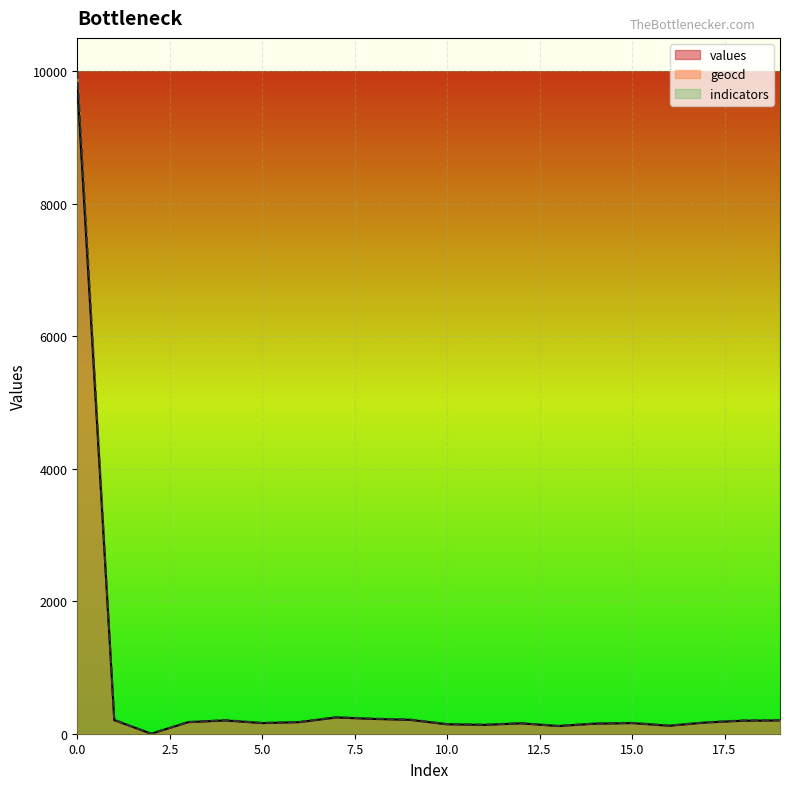

Is it true that geocd equals 15491.3 at 0.0?

False